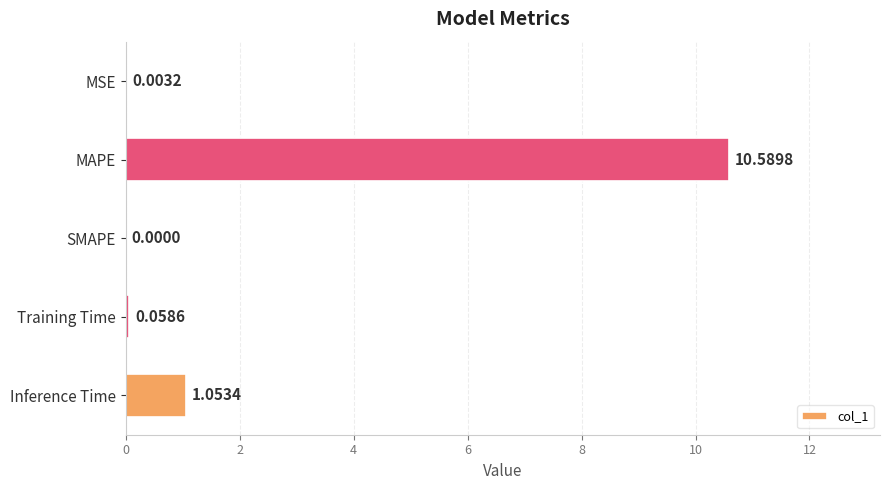

Which category has the highest value across all series?

MAPE